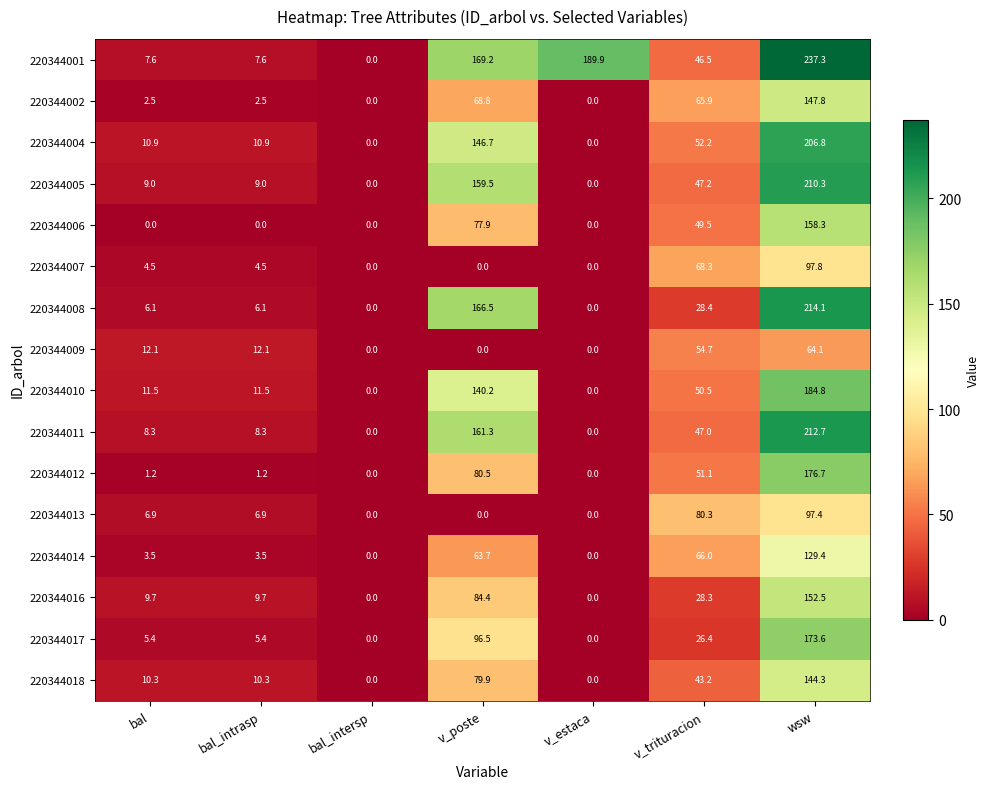

At how many categories does at least one series exceed 27?

4